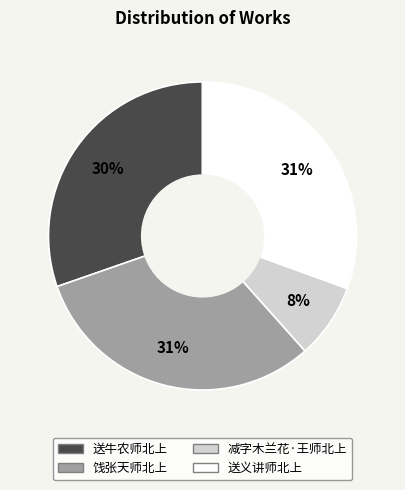

Which slice is the smallest?

减字木兰花·王师北上